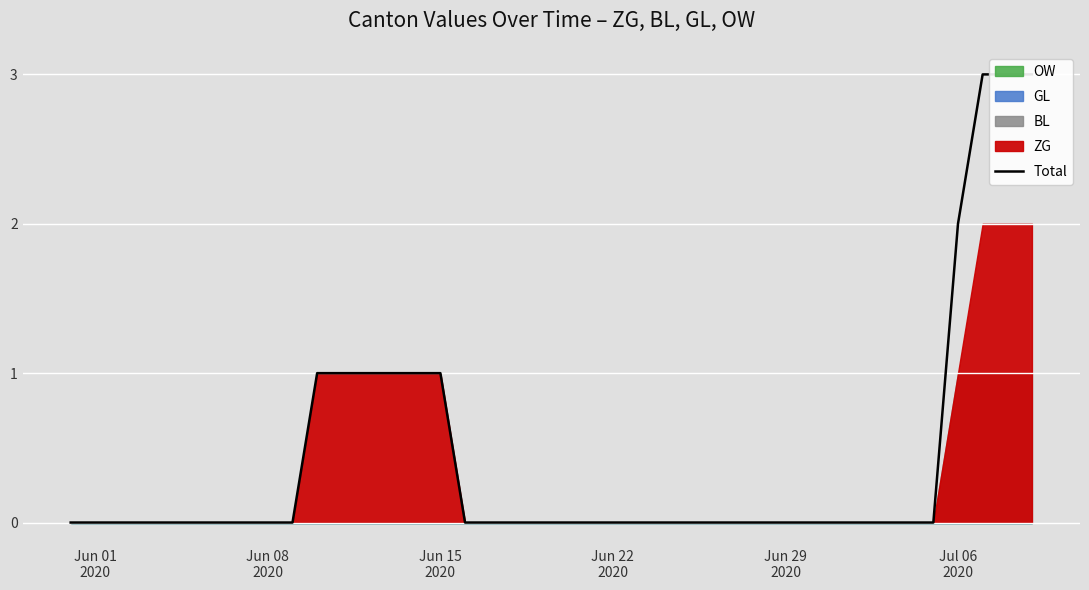

Count the values in the range 0 to 1.

36